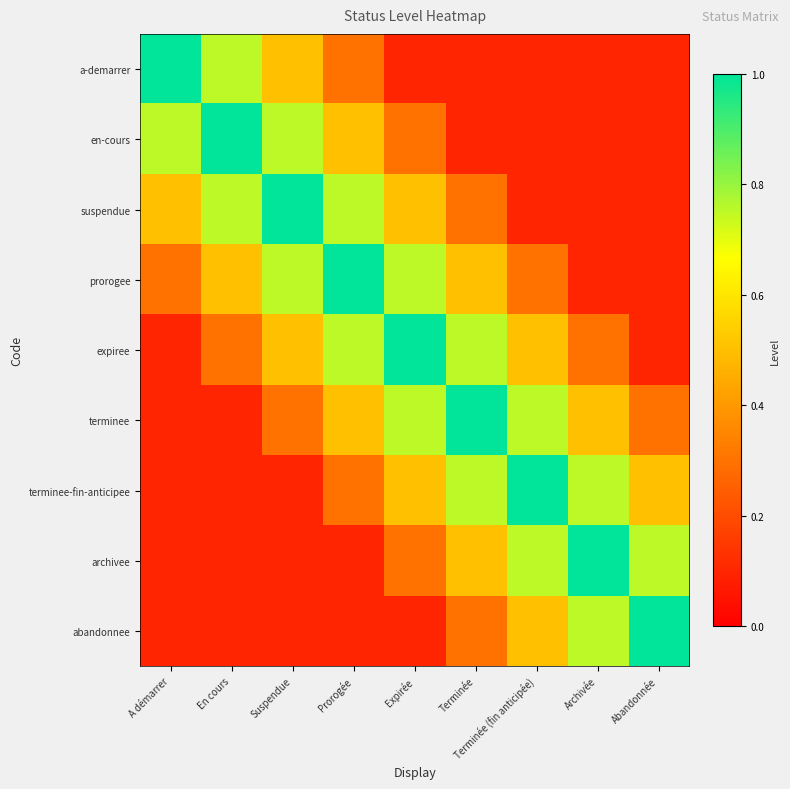

Count the number of categories in the chart.

9